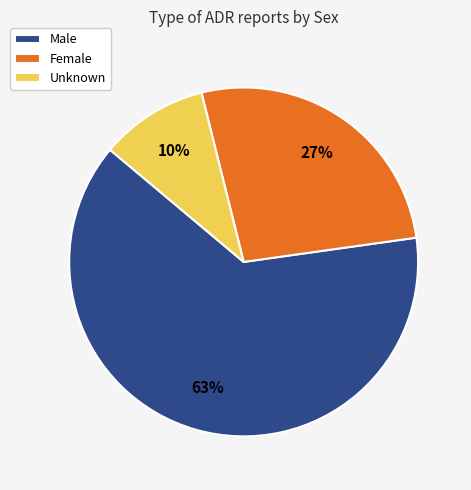

Between Female and Male, which is larger?

Male